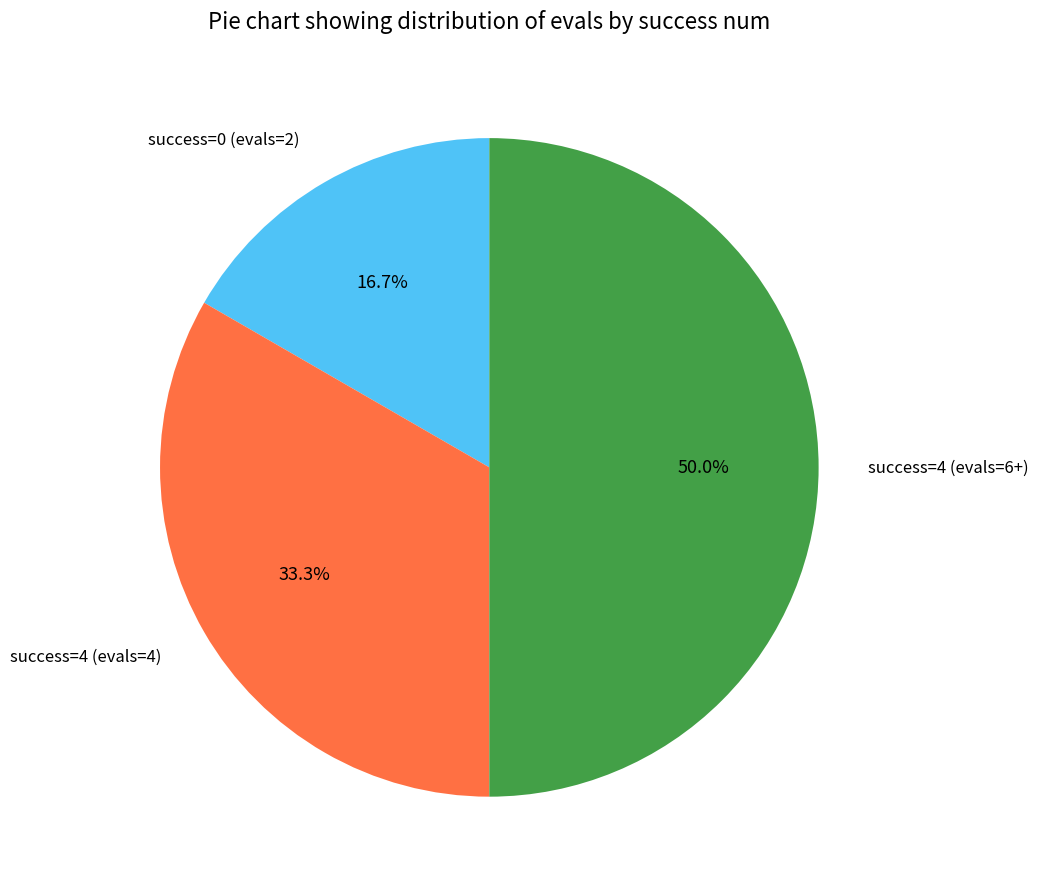

What is the smallest slice in the pie chart?

success=0 (evals=2)